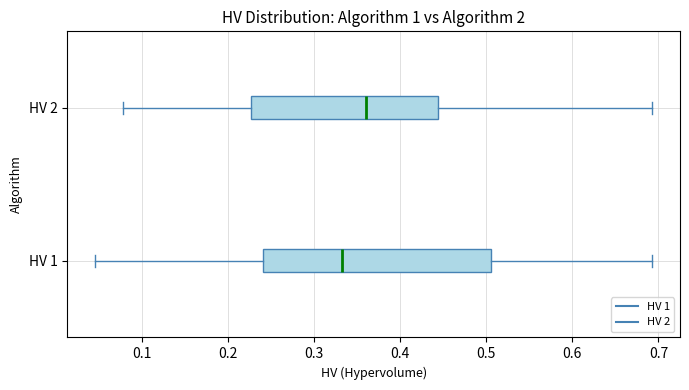

Reading bottom to top, transcribe this box plot: for each box, give where its median line is, the range the box spans, and where its two whiskers end, as read against the x-axis. The values are not printed on the chart, so give them approximately, as read against the axis.

HV 1: median 0.33, box 0.24 to 0.51, whiskers 0.05 to 0.69
HV 2: median 0.36, box 0.23 to 0.44, whiskers 0.08 to 0.69